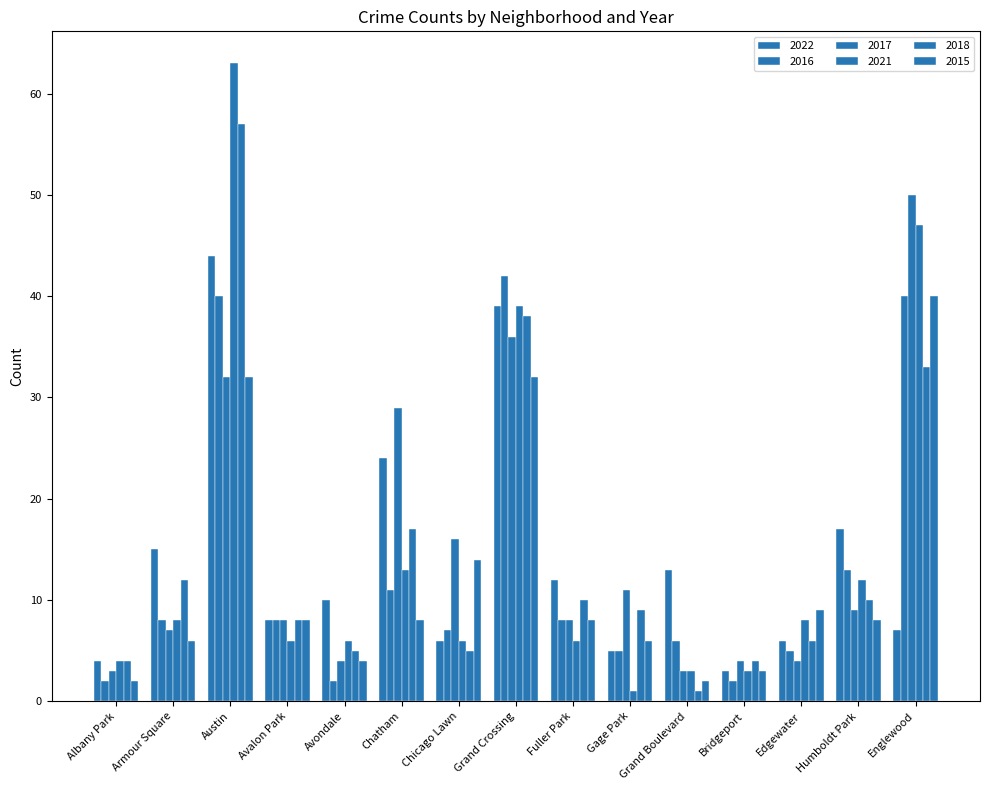

What is the difference between the maximum and second lowest values in the 2018 series?

65